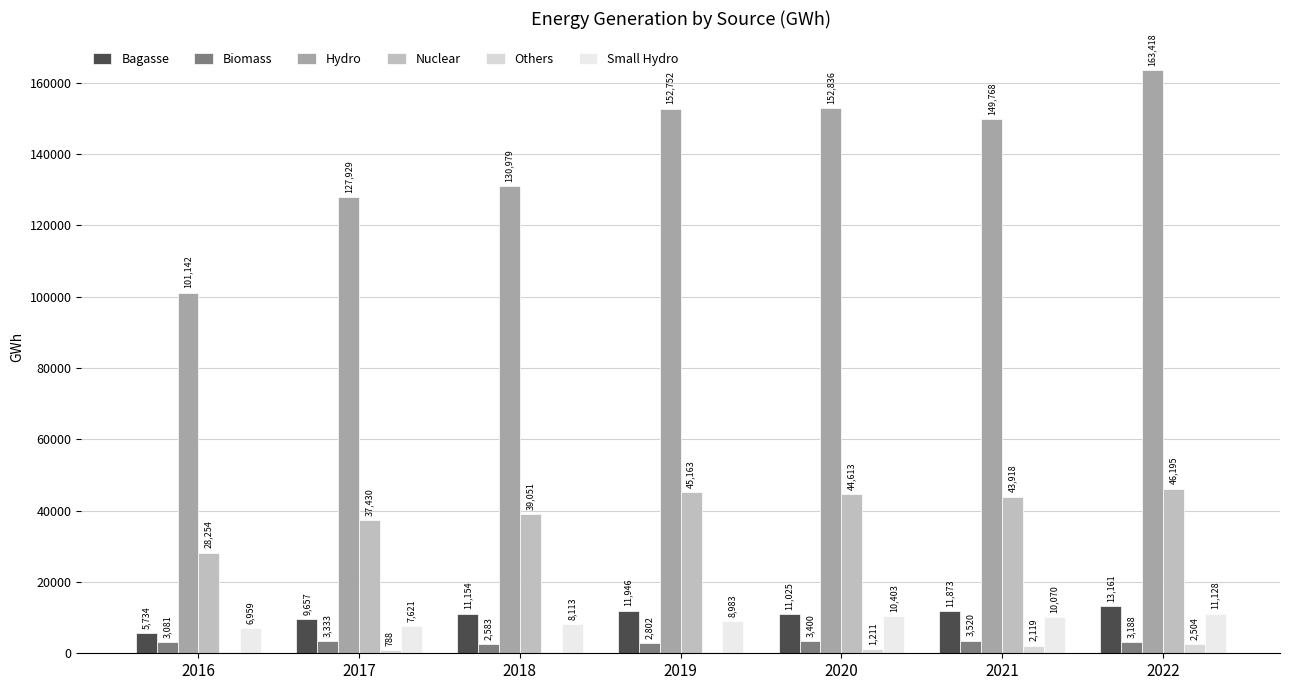

How many groups of bars are there?

7